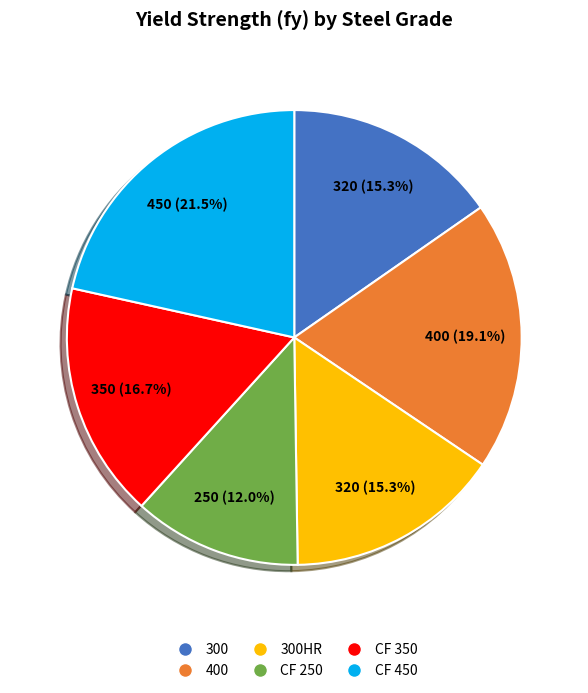

How many segments does this pie chart have?

6